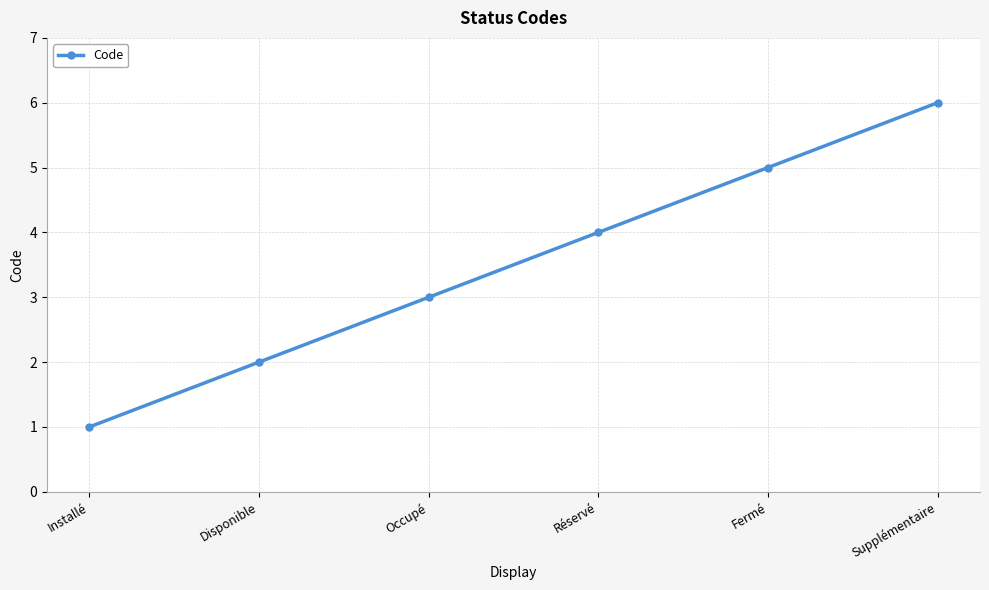

What is the average value?

4